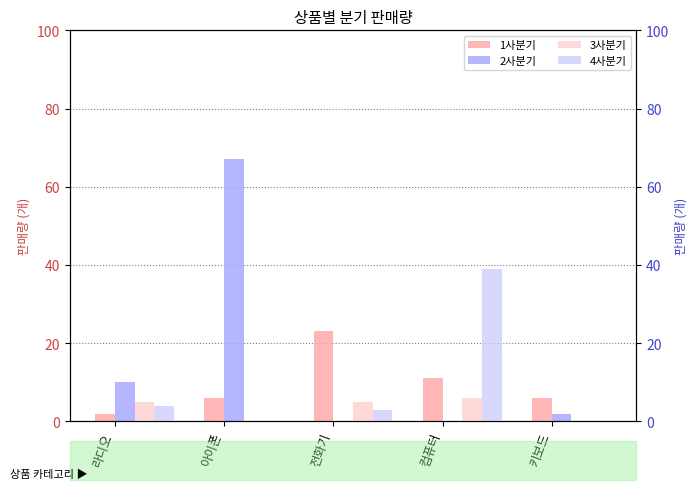

What is the difference between the 2사분기 values at 전화기 and 아이폰?

67